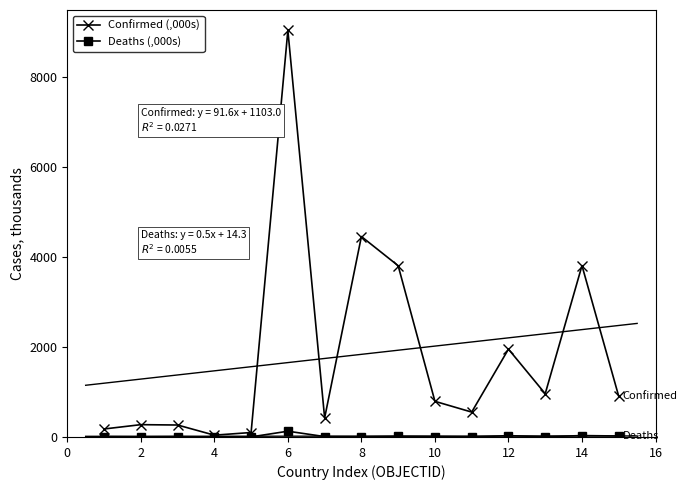

True or false: Deaths (,000s) has more than 0 points higher than both neighbors.

True